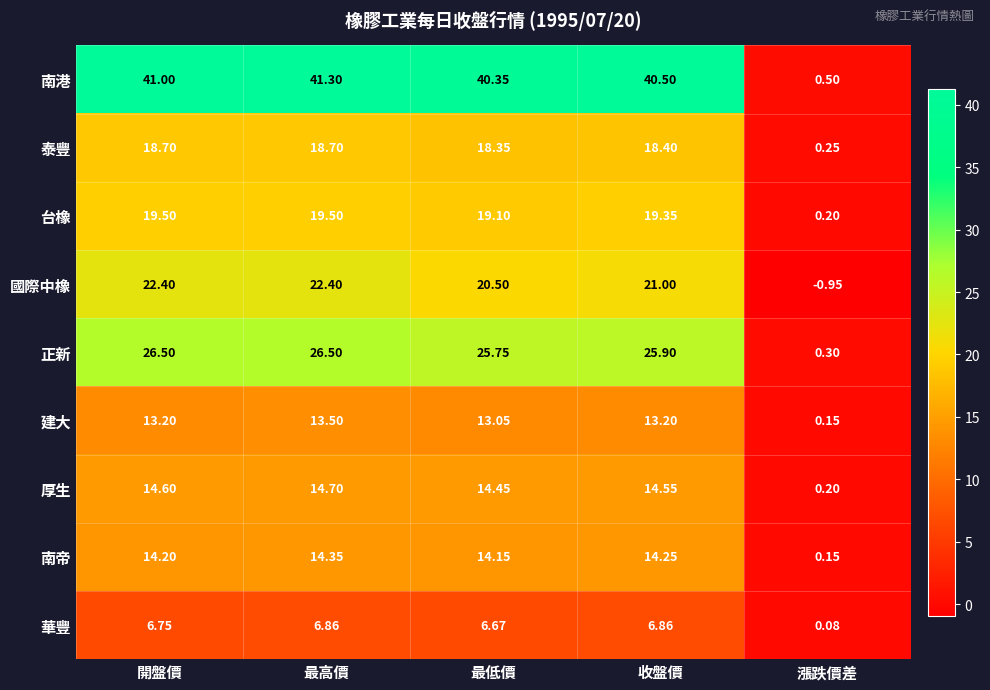

At how many categories does at least one series exceed 15?

4